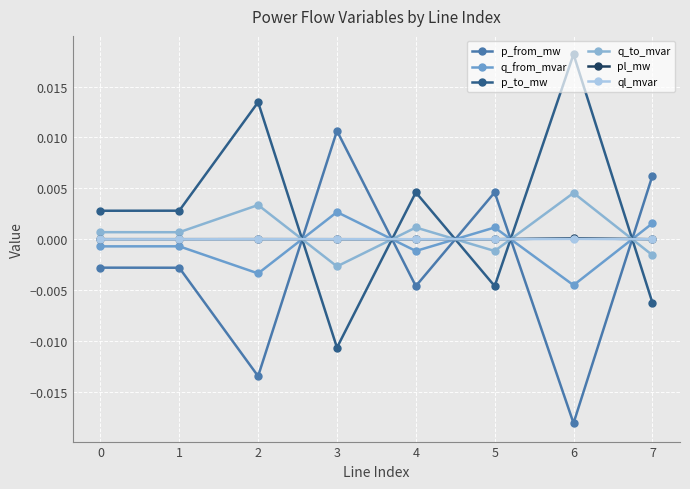

At which label does q_from_mvar reach its peak?

3